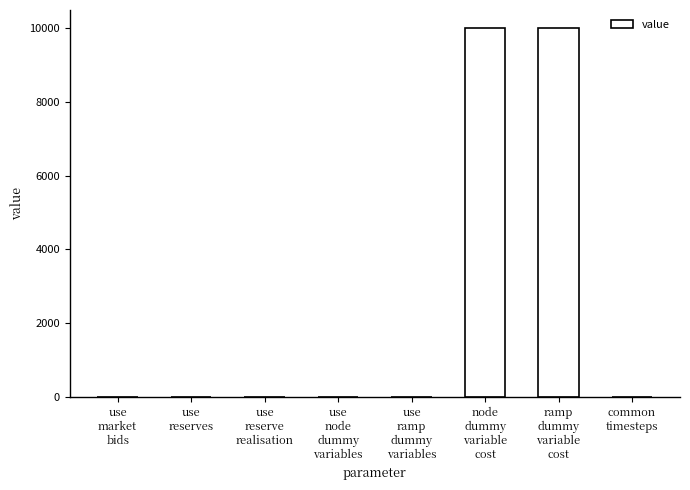

Are the bars horizontal?

No